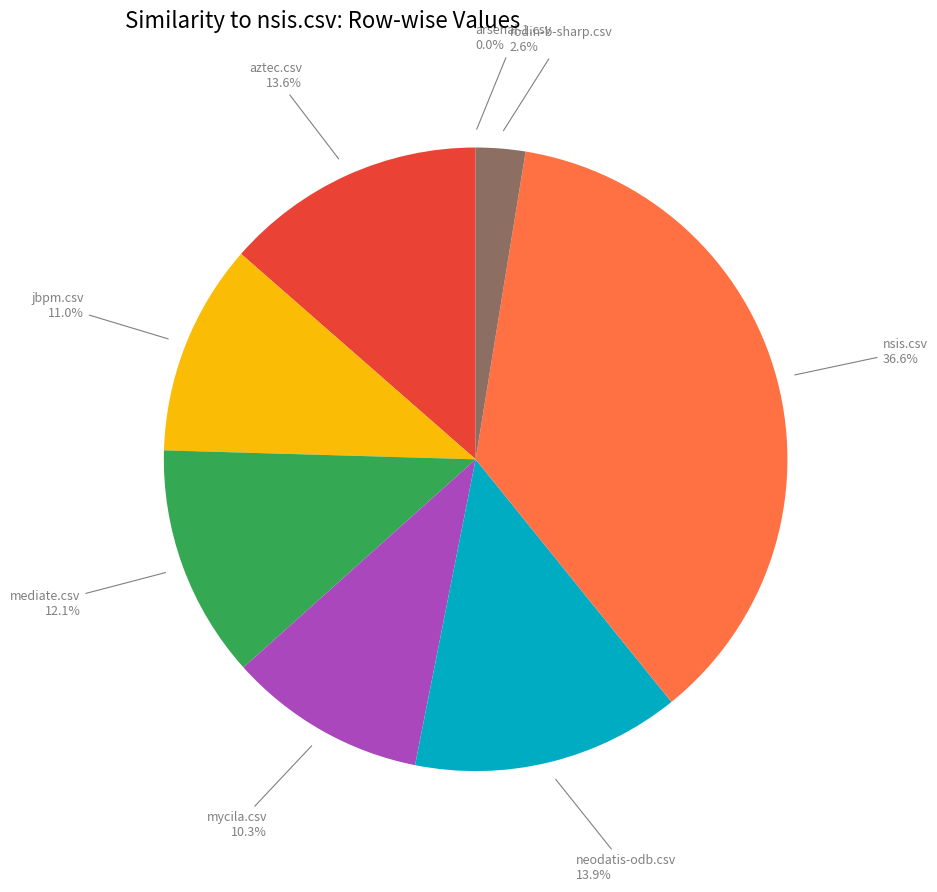

Is there a majority slice in this chart?

No